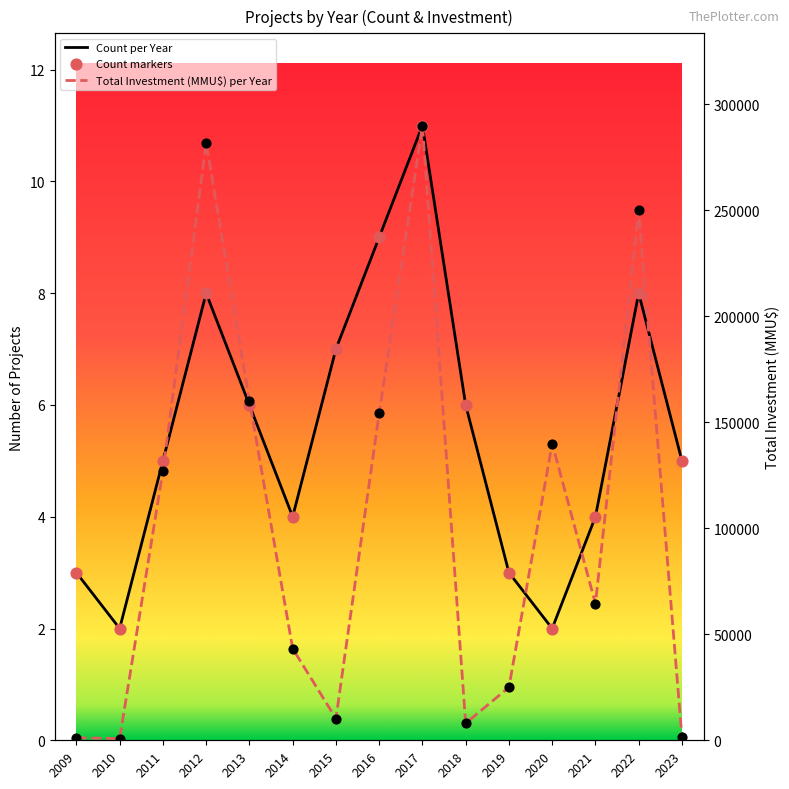

Which series has the largest total across all categories?

Total Investment (MMU$) per Year